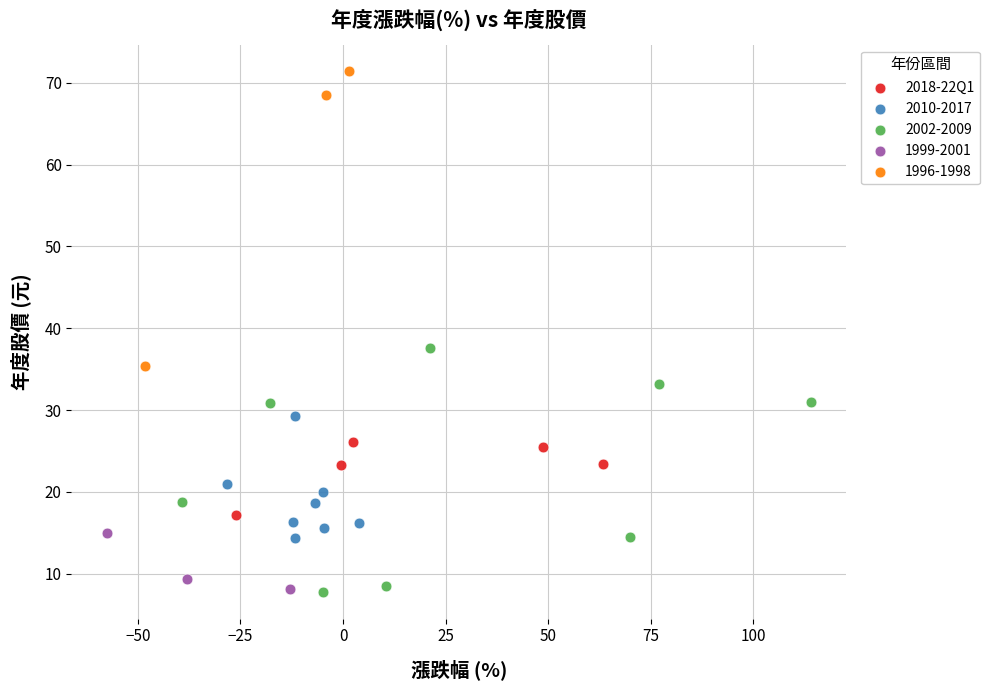

Which series reaches the maximum Y coordinate?

1996-1998